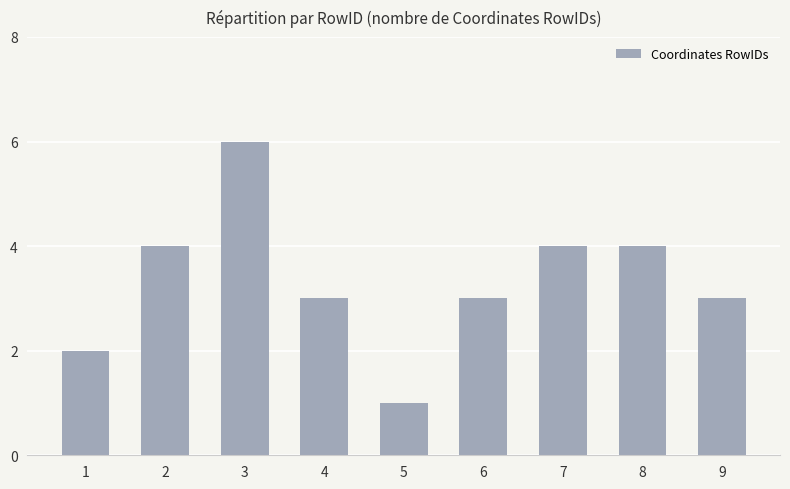

The chart shows a value of 5 at 7. True or false?

False